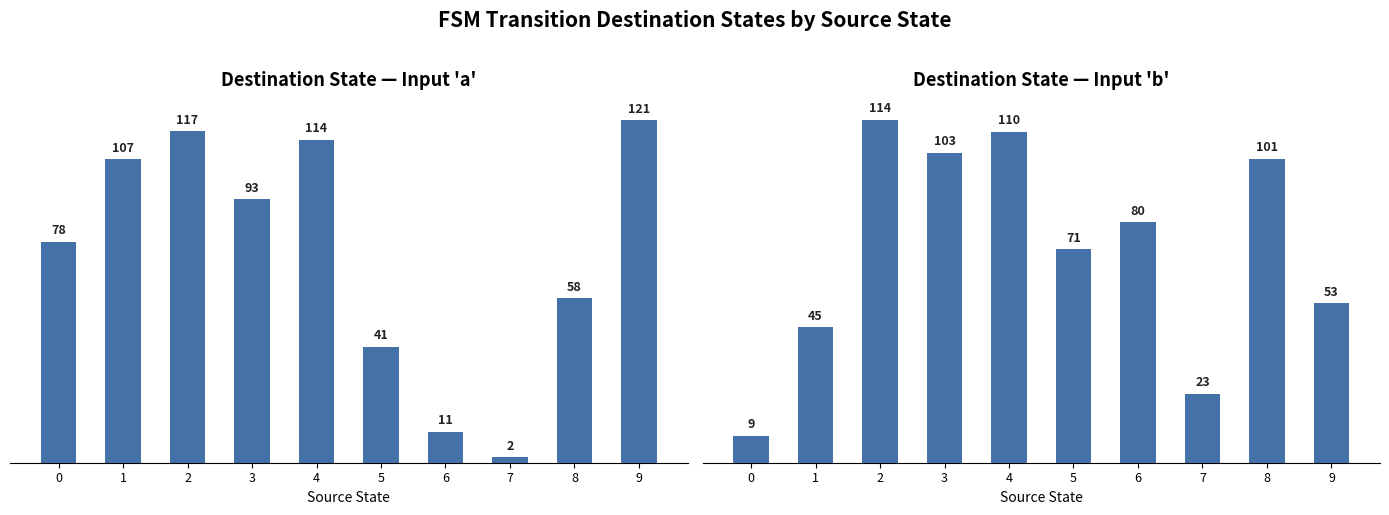

What is the lowest value of the input_a series?

2